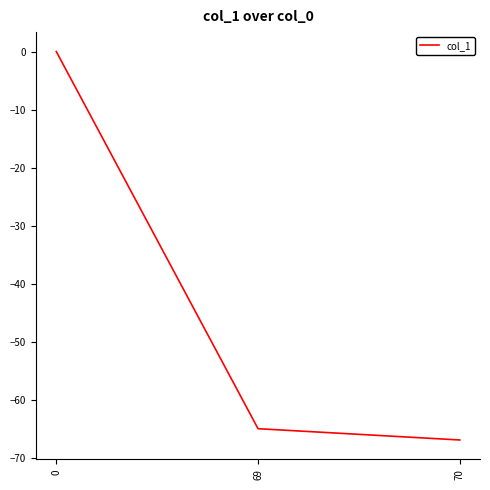

Is this an area chart (filled region under the line)?

No